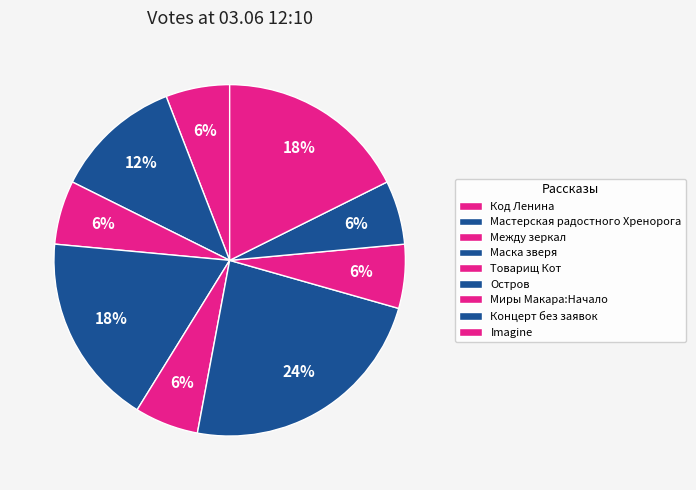

What is the largest slice in the pie chart?

Остров